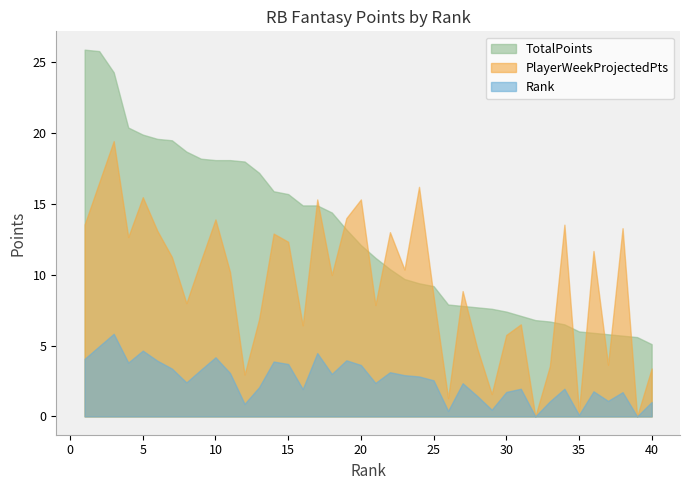

Which series has the largest total across all categories?

TotalPoints